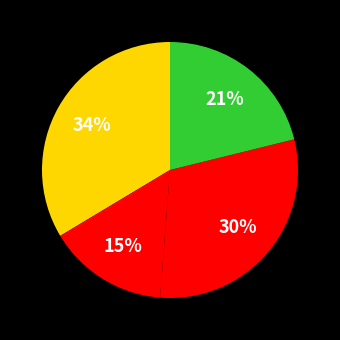

Rank the categories by value from highest to lowest.

52 Week High, 50-Day Moving Average, 200-Day Moving Average, 52 Week Low